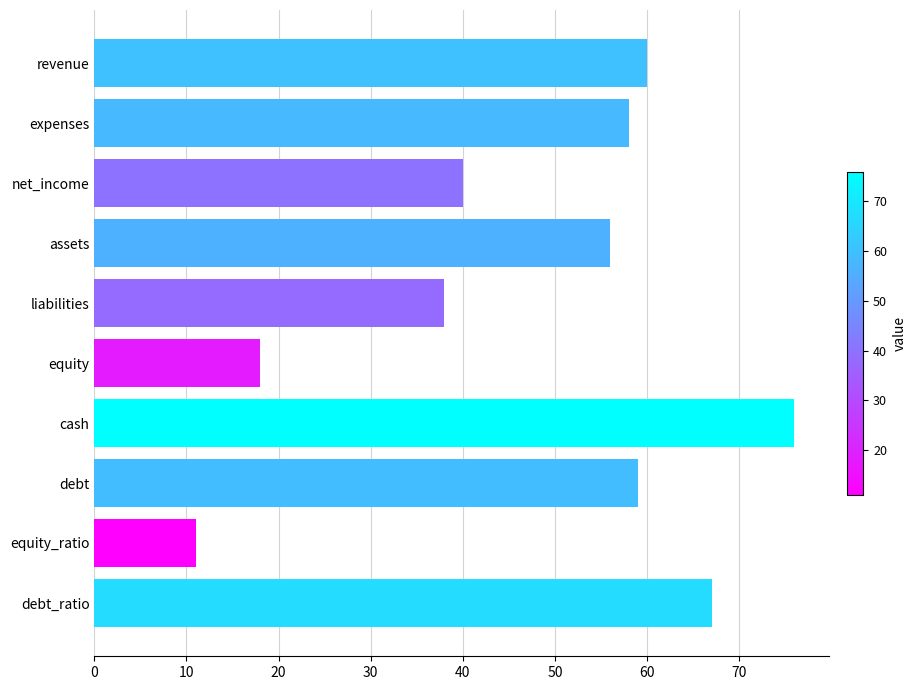

List the labels in order of value, largest first.

cash, debt_ratio, revenue, debt, expenses, assets, net_income, liabilities, equity, equity_ratio